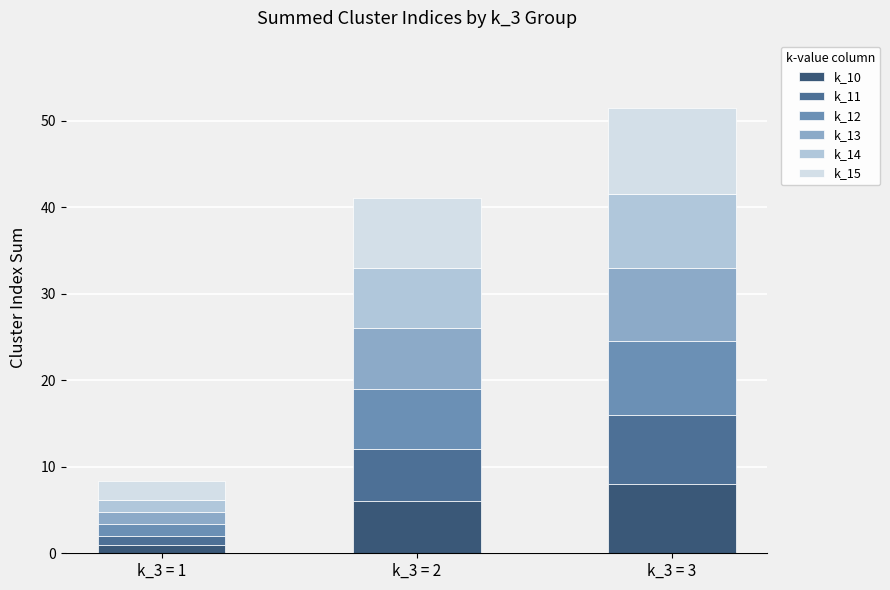

Reading left to right, list the values for the k_10 series.

k_3 = 1=1.0	k_3 = 2=6.0	k_3 = 3=8.0